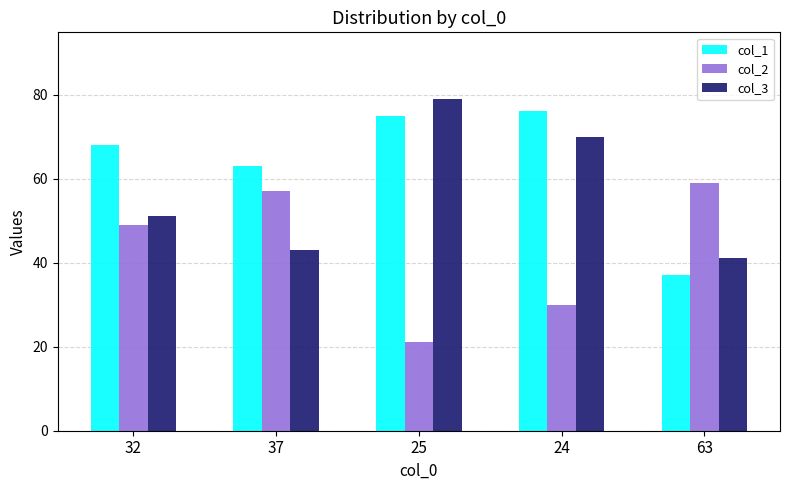

List the series in order of their peak value, lowest first.

col_2, col_1, col_3